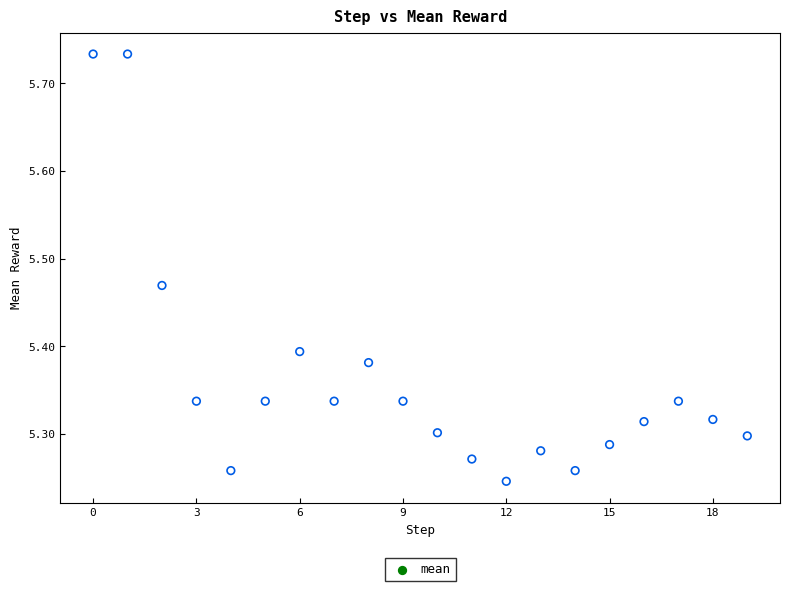

What is the range of Y values (max minus min)?

0.5